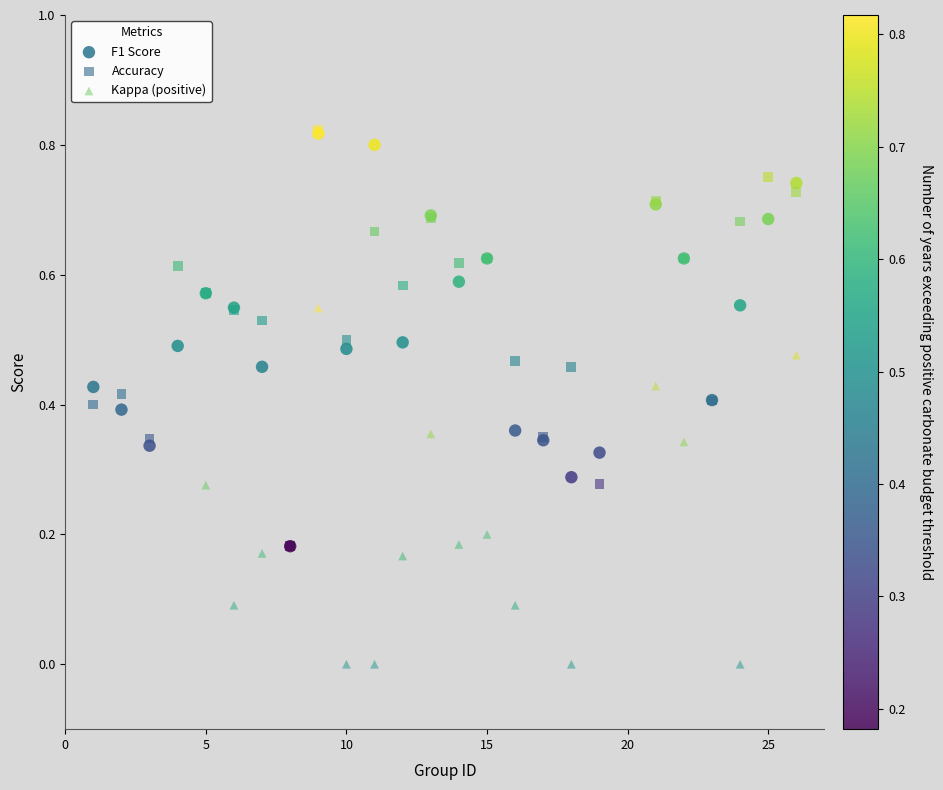

Which series contains the lowest Y value?

Kappa (positive)